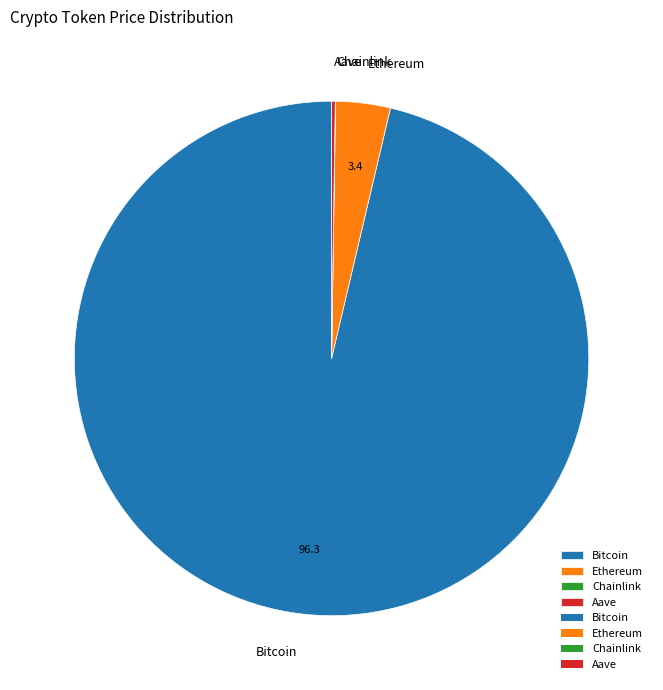

Which category has the biggest portion of the pie?

Bitcoin